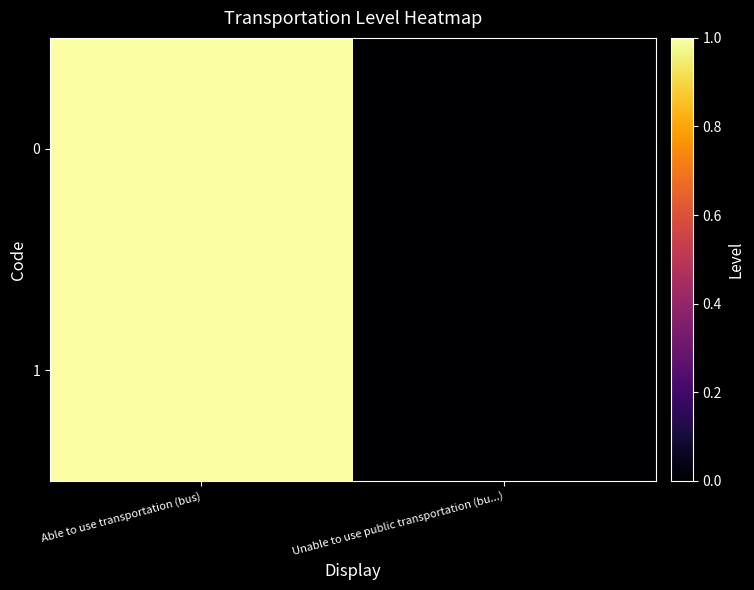

Reading left to right, what are all the values shown in this chart?

1: Able to use transportation (bus)=1	Unable to use public transportation (bu...)=0
0: Able to use transportation (bus)=1	Unable to use public transportation (bu...)=0